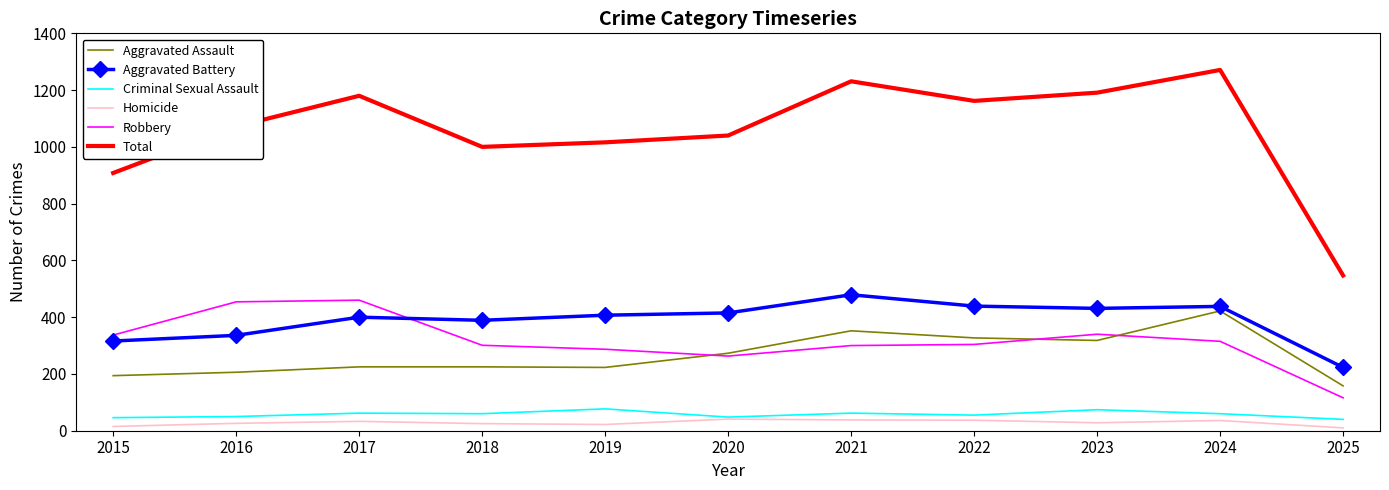

What is the total value across all series at 2022?

2324